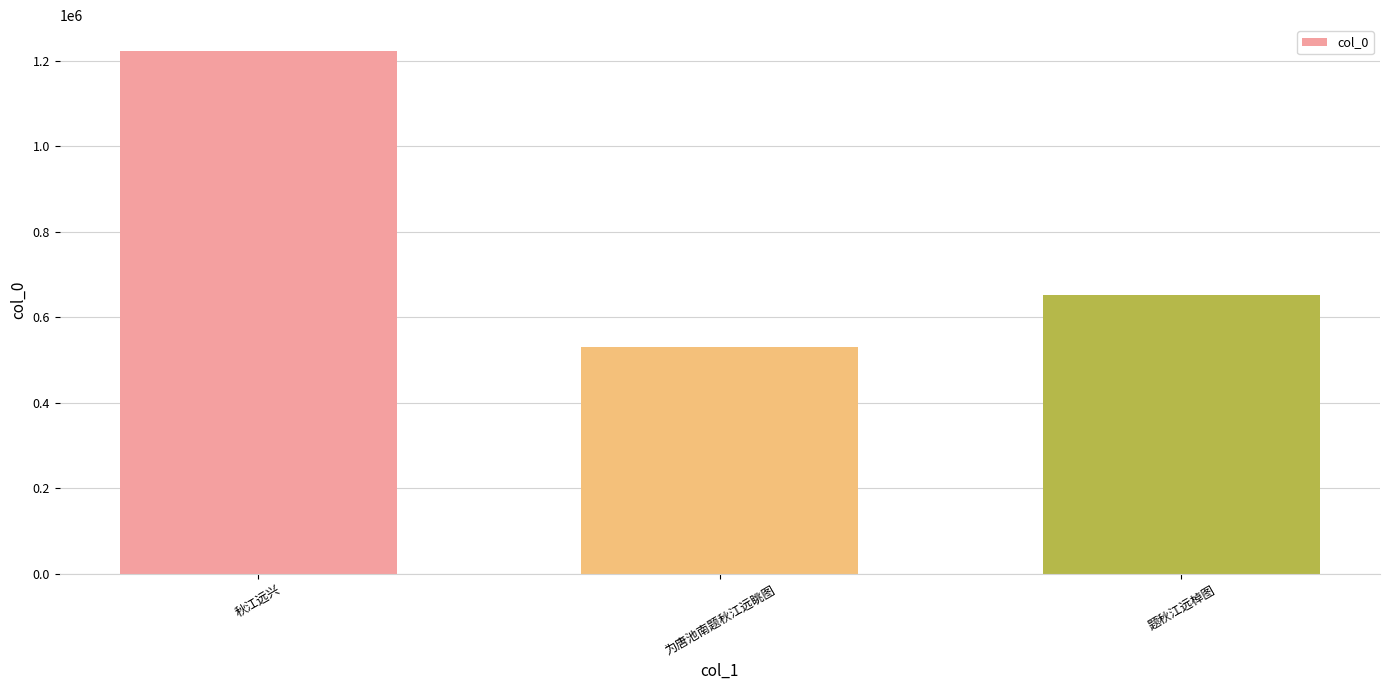

Rank the categories by value from lowest to highest.

为唐池南题秋江远眺图, 题秋江远棹图, 秋江远兴